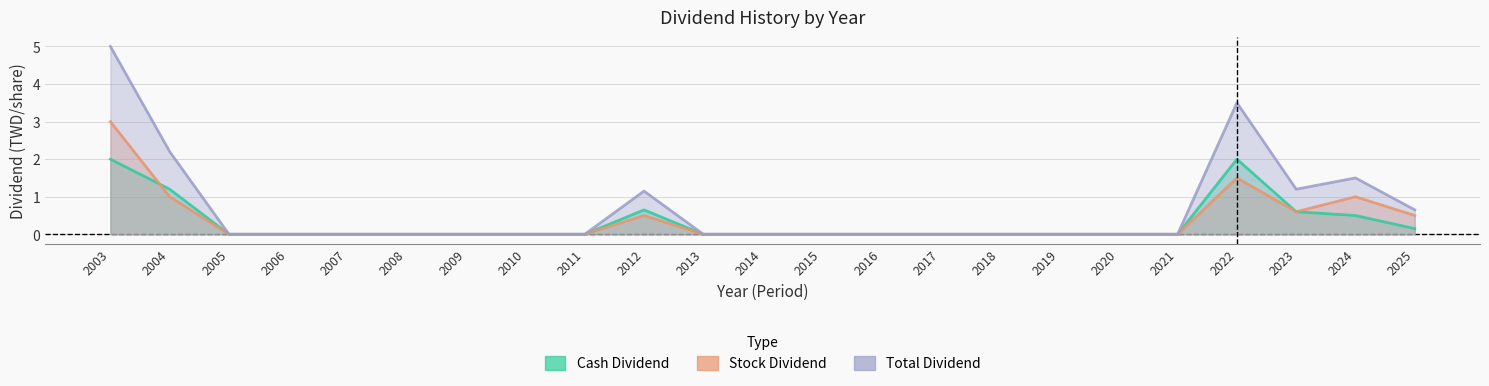

True or false: Total Dividend has a value of 0.0 at 2009.

True